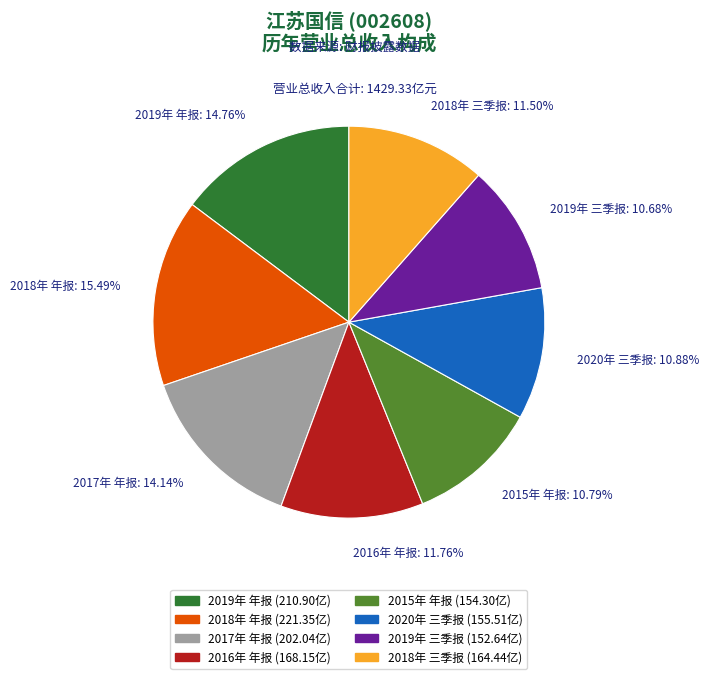

The 2019年 三季报 slice represents 24% of the pie. True or false?

False